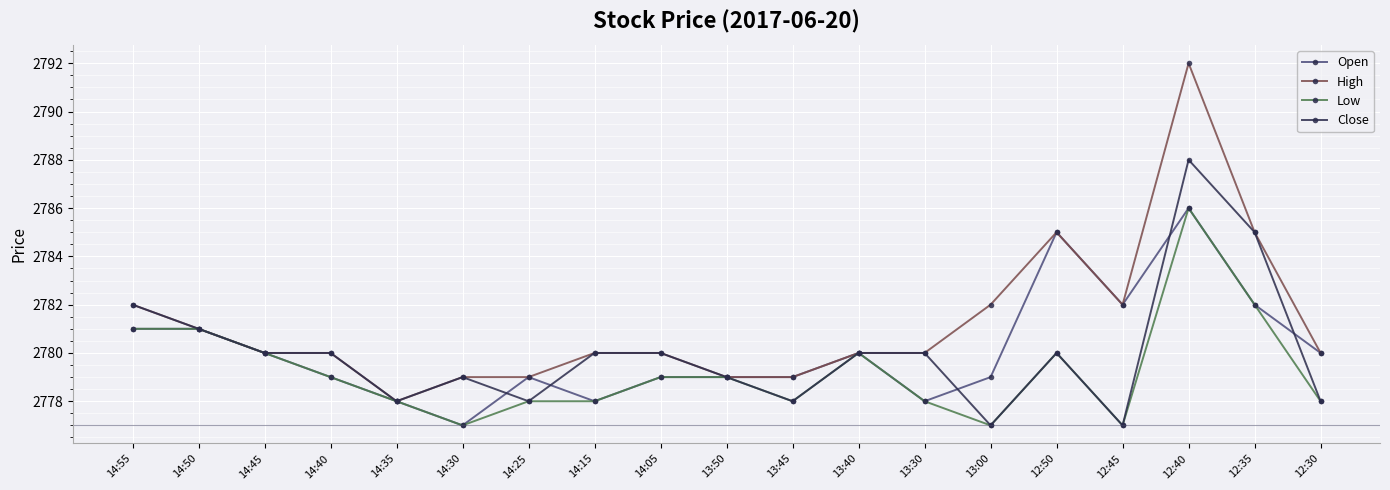

True or false: High has more than 0 interior local peaks.

True